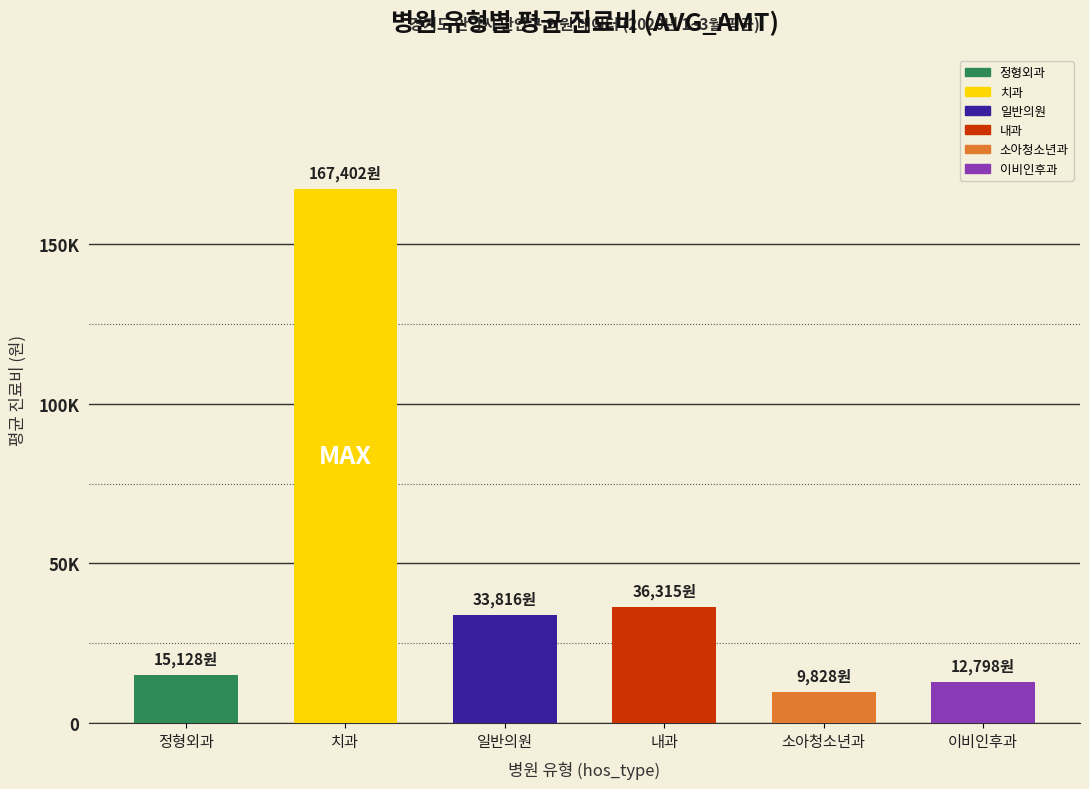

Are the bars horizontal?

No